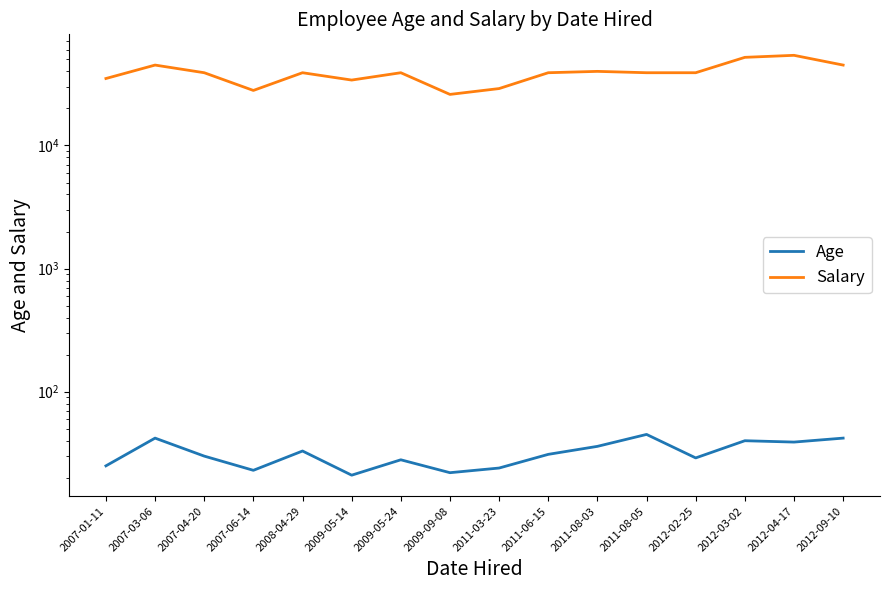

What is the sum of the Age values at 2009-09-08 and 2007-06-14?

45